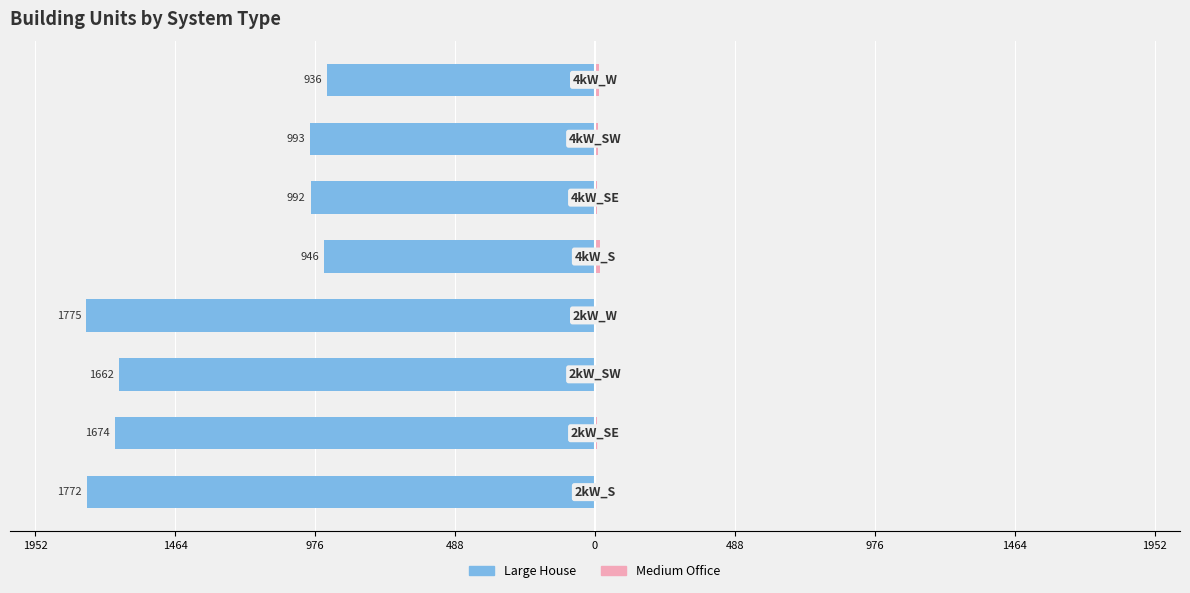

Read the Large House value at 488, to the nearest 10.

-990